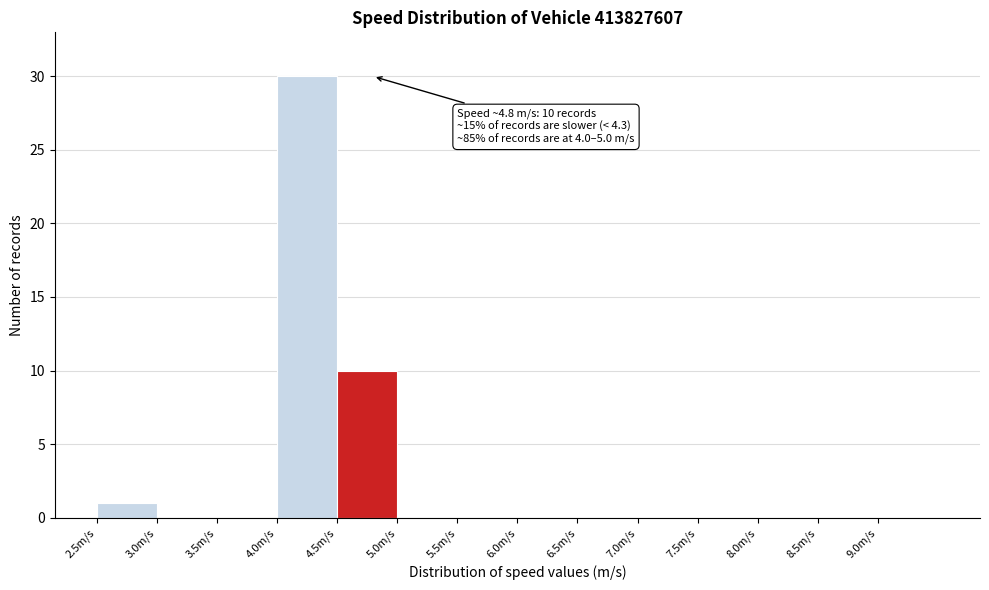

Which range on the x-axis has the tallest bar?

4.0 to 4.5